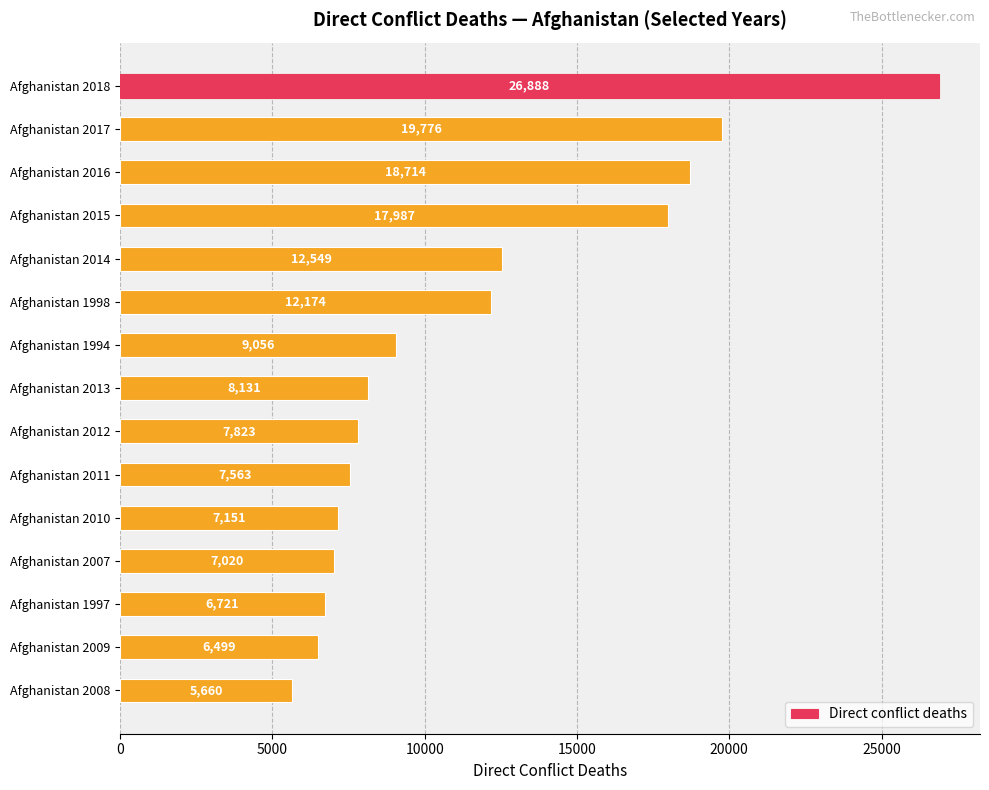

What is the change in value from Afghanistan 2016 to Afghanistan 2013?

-10583